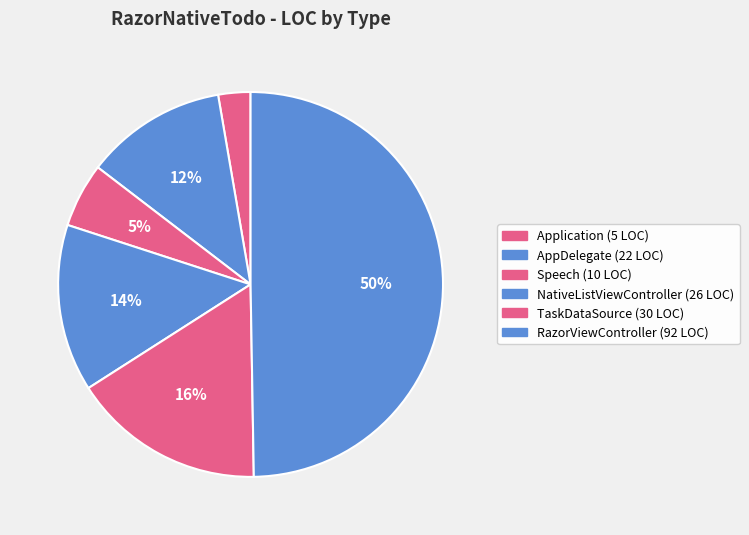

True or false: AppDelegate accounts for 12% of the total.

True